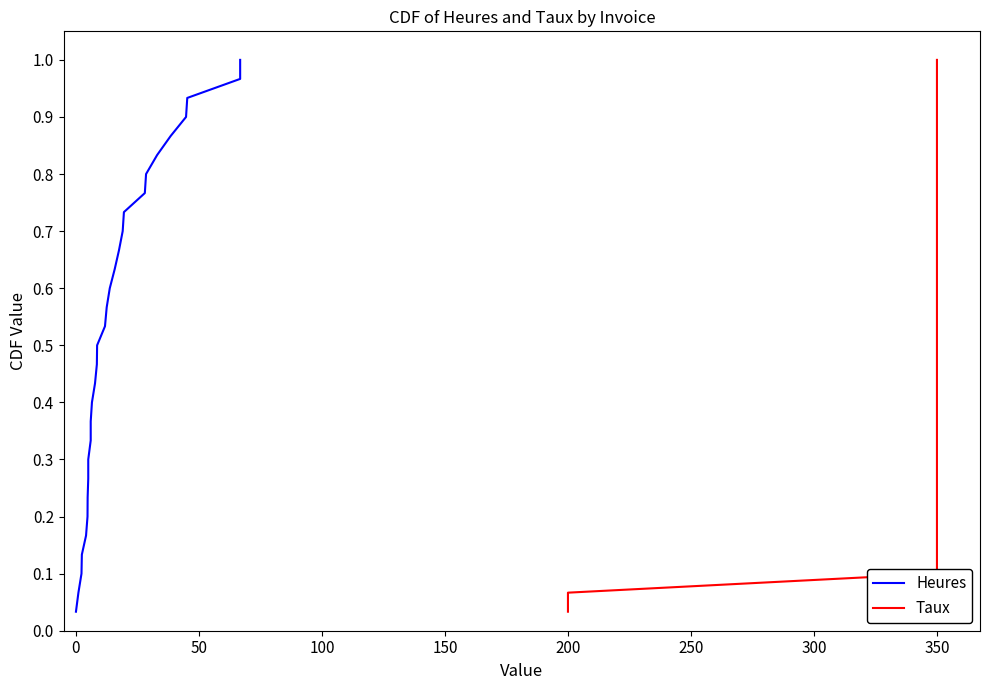

True or false: Heures and Taux intersect in this chart.

False